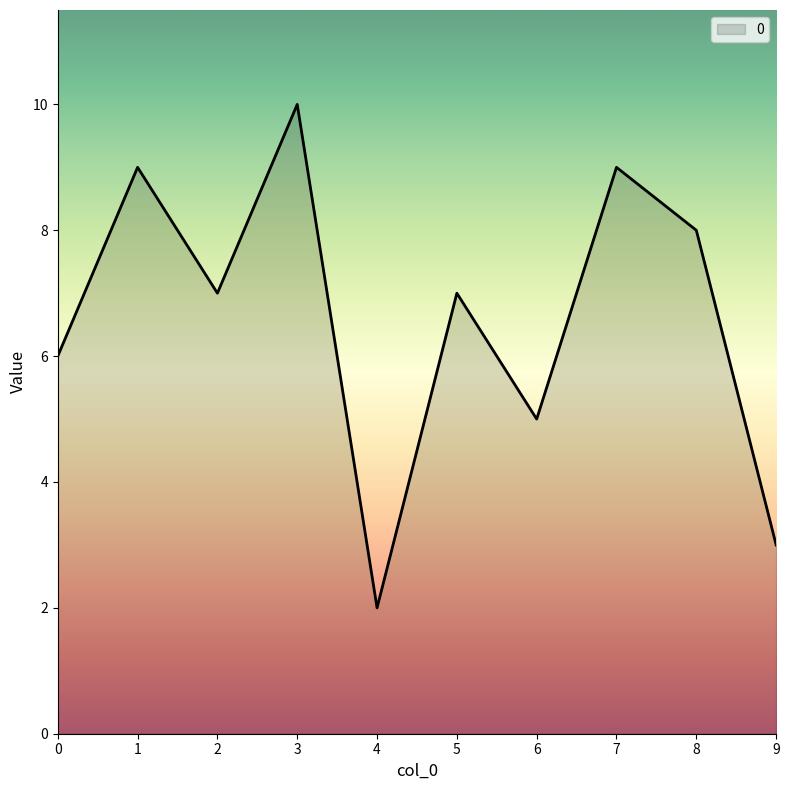

Where is the first local maximum?

1